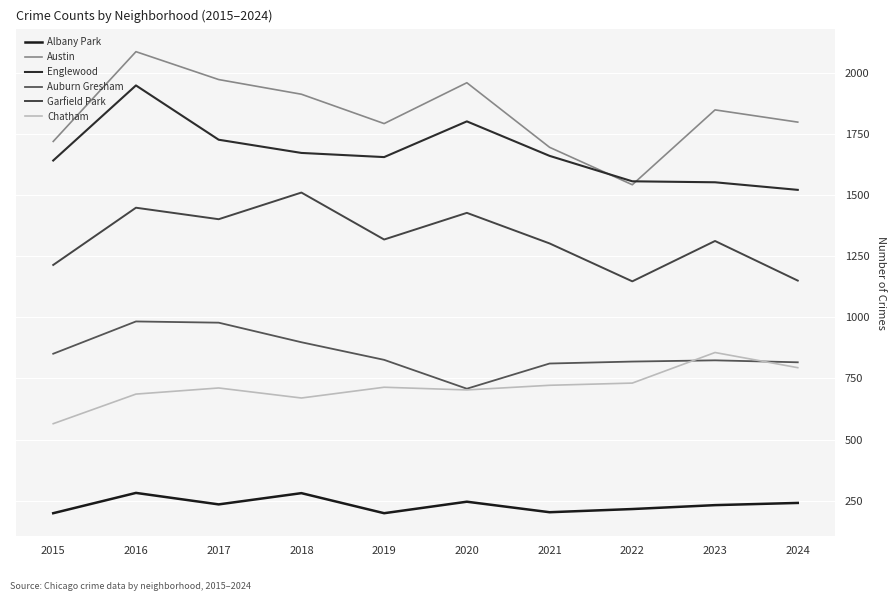

At which category is the sum across all series the highest?

2016